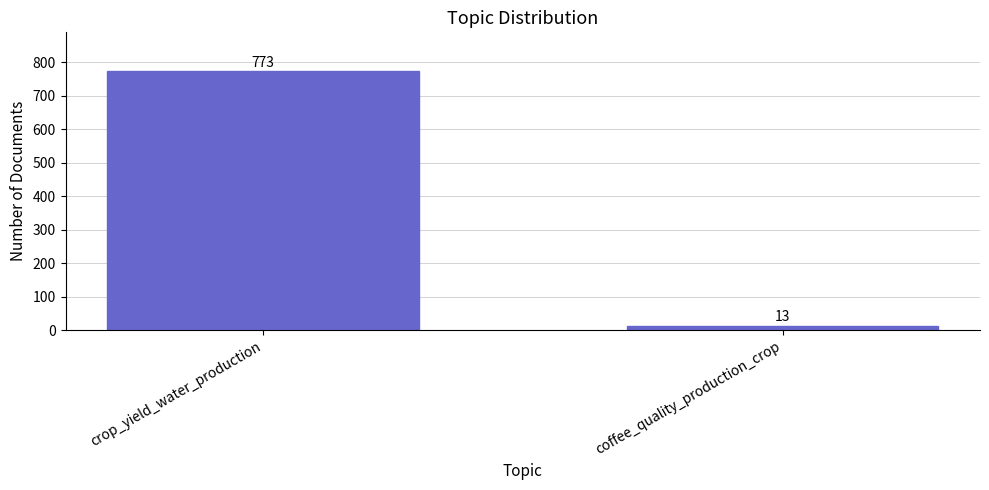

Reading left to right, transcribe all the data shown in this chart.

773	13